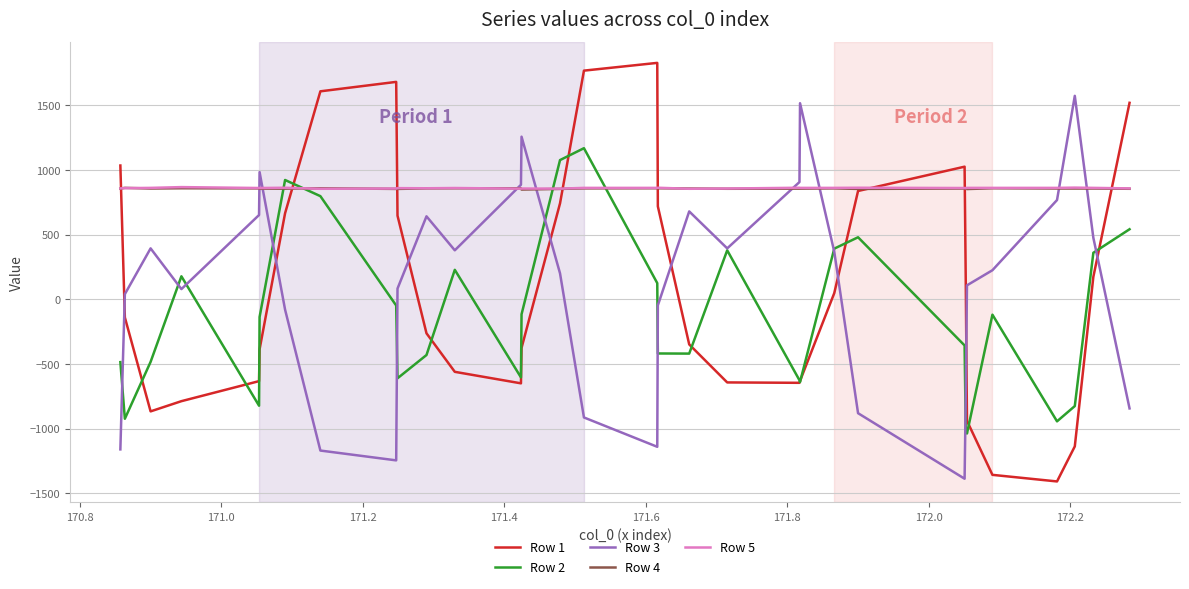

What is the highest value of the Row 5 series?

868